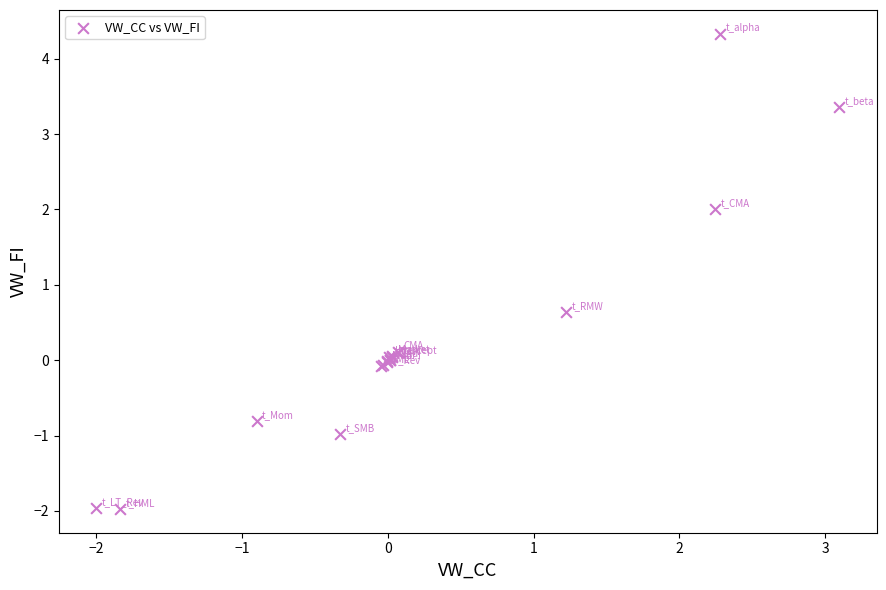

What Y value in the scatter plot is closest to 1?

0.6